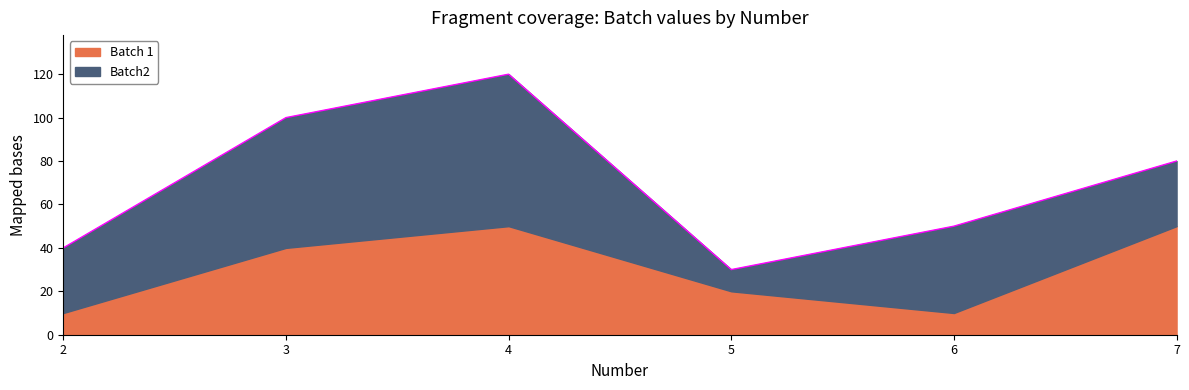

Is the value of Batch 1 at 7 greater than the value of Batch2 at 6?

Yes